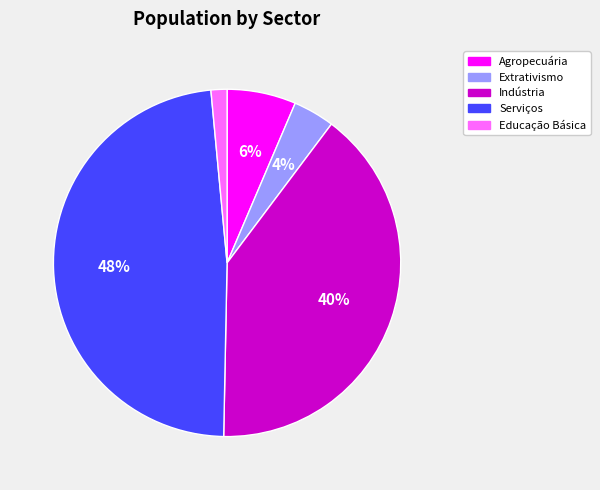

To the nearest percent, what portion does Indústria represent?

40%